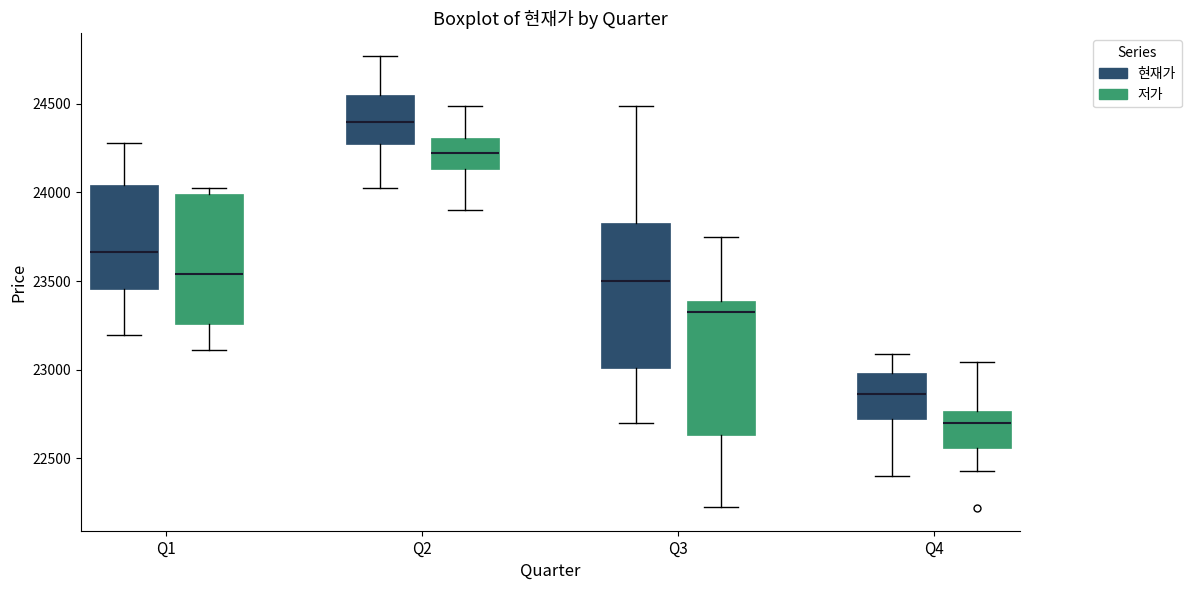

Reading left to right, transcribe this box plot: for each box, give where its median line is, the range the box spans, and where its two whiskers end, as read against the y-axis. The values are not printed on the chart, so give them approximately, as read against the axis.

Q1 (현재가): median 23650, box 23450 to 24050, whiskers 23200 to 24300
Q1 (저가): median 23550, box 23250 to 24000, whiskers 23100 to 24050
Q2 (현재가): median 24400, box 24250 to 24550, whiskers 24050 to 24750
Q2 (저가): median 24200, box 24150 to 24300, whiskers 23900 to 24500
Q3 (현재가): median 23500, box 23000 to 23850, whiskers 22700 to 24500
Q3 (저가): median 23350, box 22650 to 23400, whiskers 22250 to 23750
Q4 (현재가): median 22850, box 22700 to 23000, whiskers 22400 to 23100
Q4 (저가): median 22700, box 22550 to 22750, whiskers 22450 to 23050